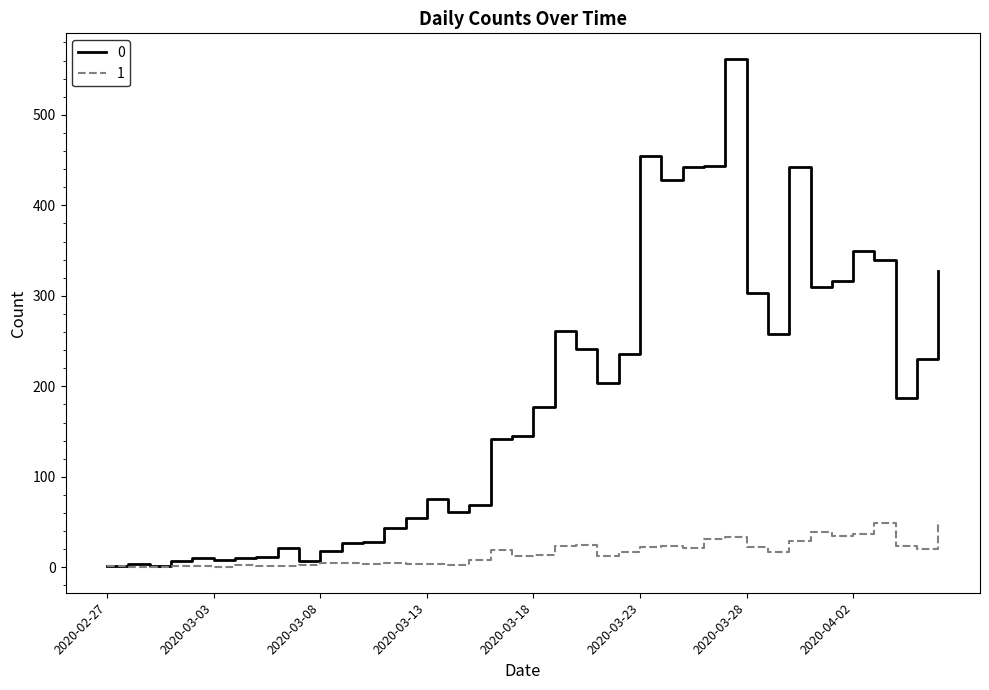

What is the average value of the 0 series?

181